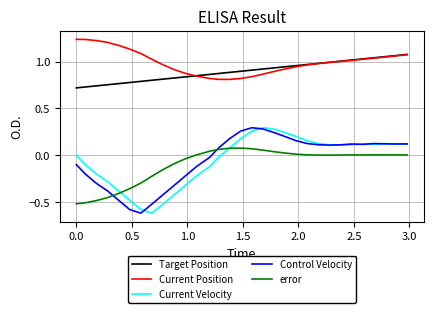

True or false: Target Position and Current Velocity intersect in this chart.

False